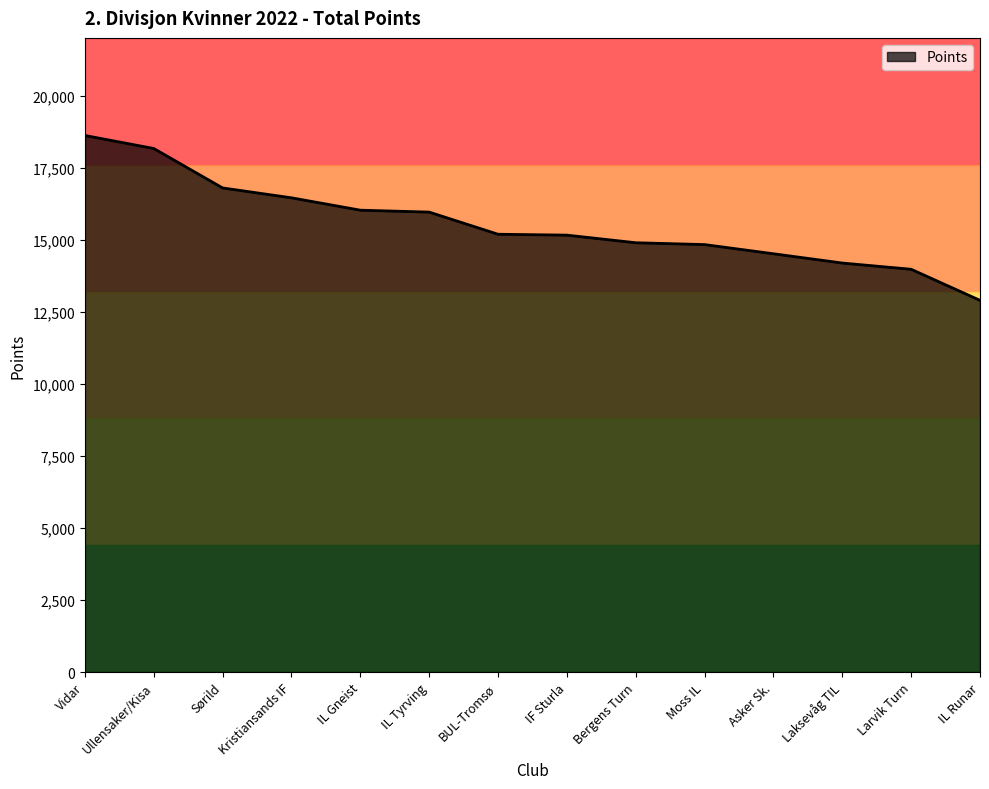

Does the chart have visible grid lines?

No